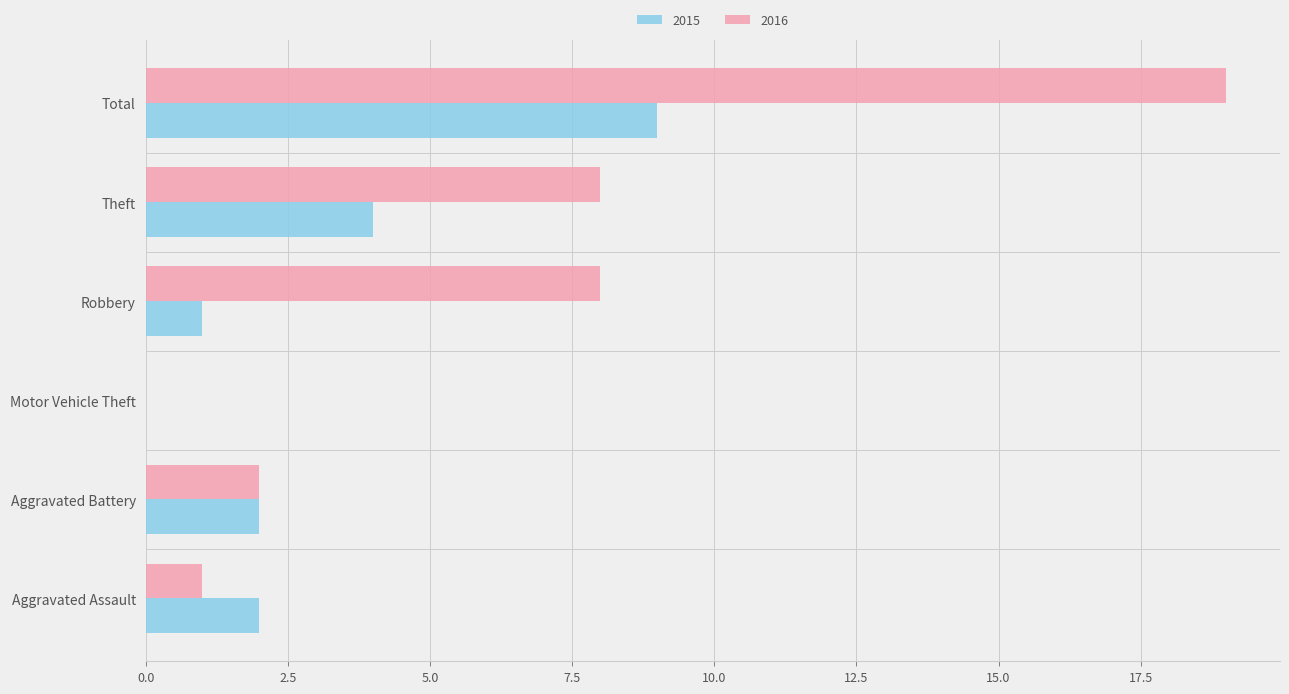

What is the greatest value displayed?

19